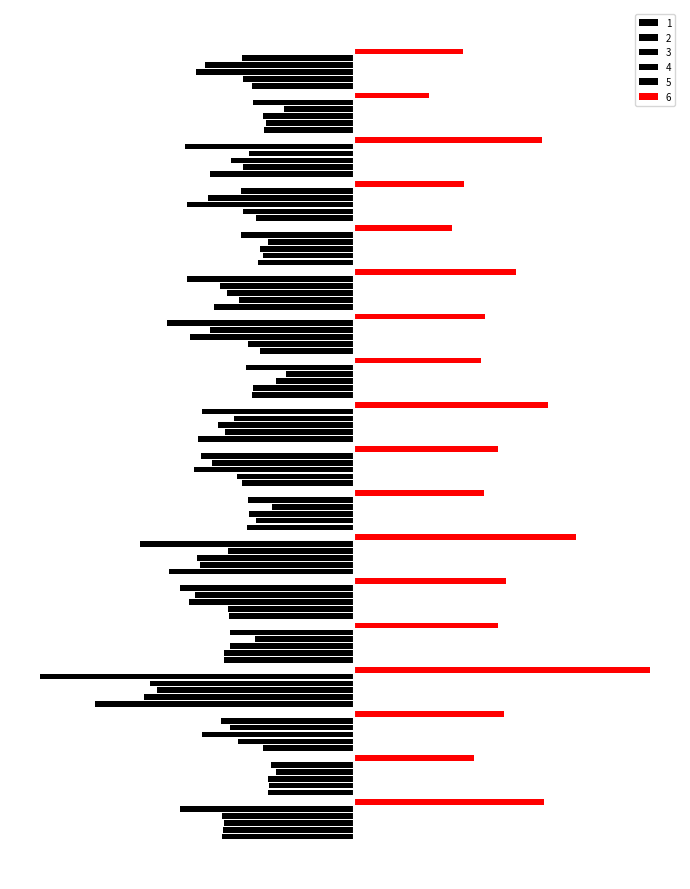

How many data points in 1 are less than -7?

13